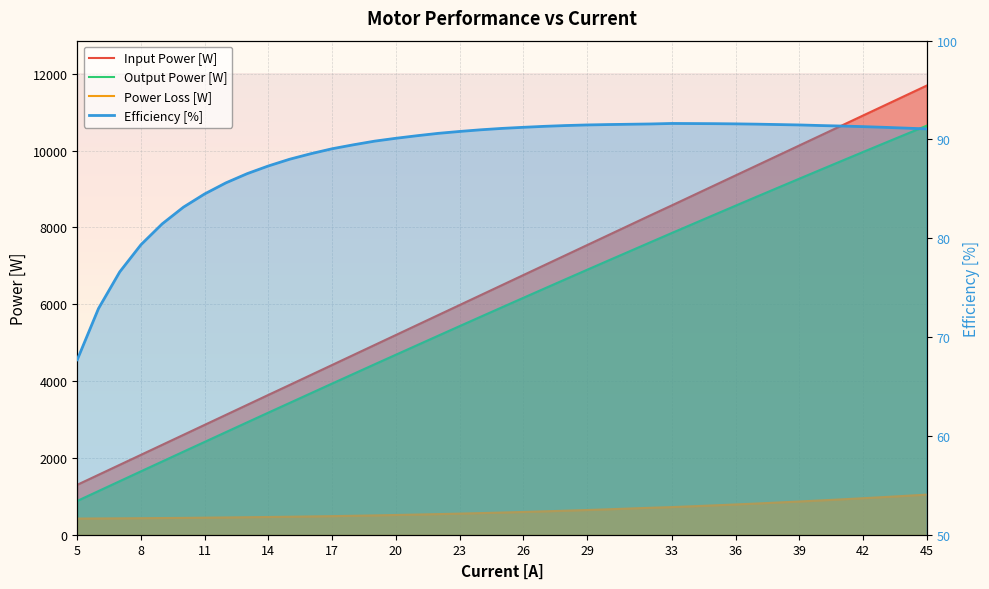

How many lines are shown in the chart?

4